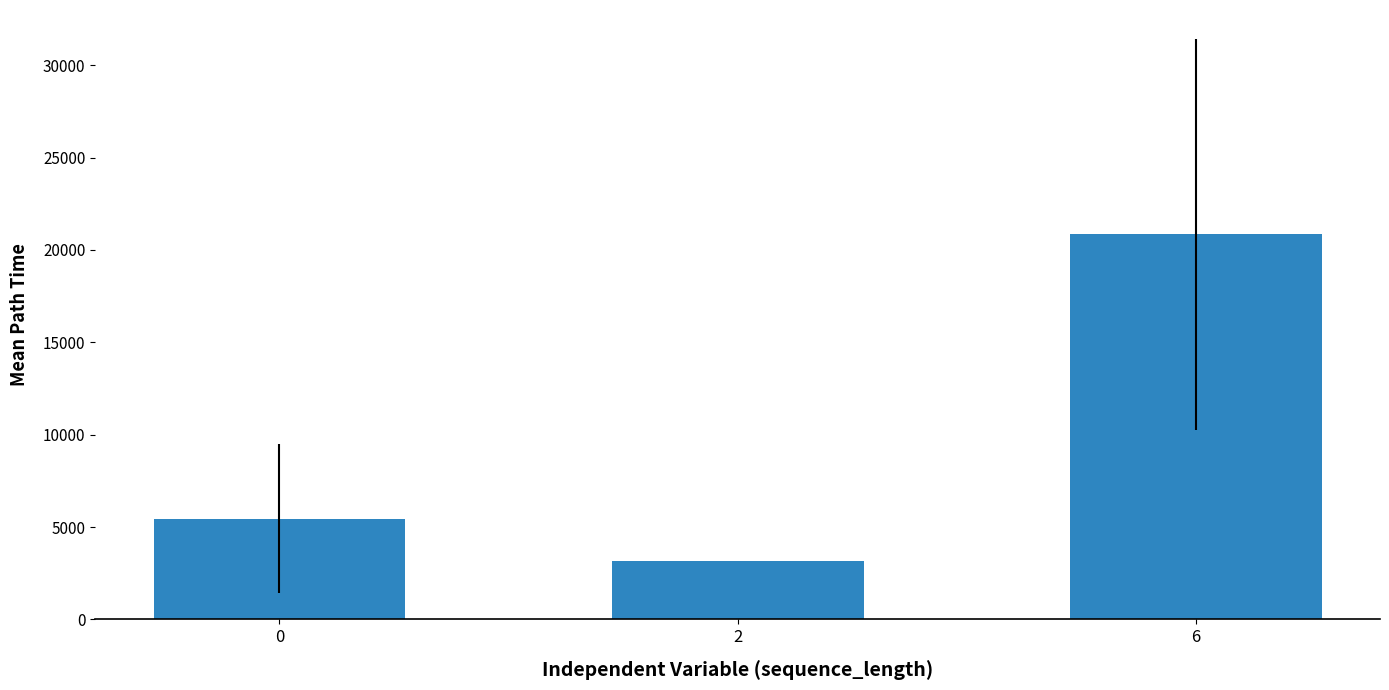

What is the sum of the values at 6 and 0?

26286.3